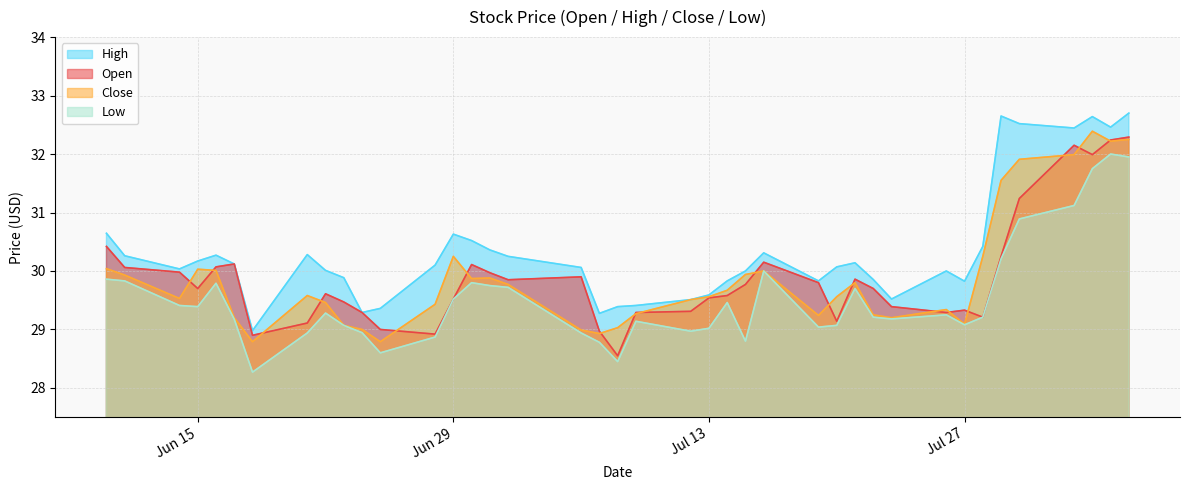

True or false: close and low intersect in this chart.

False